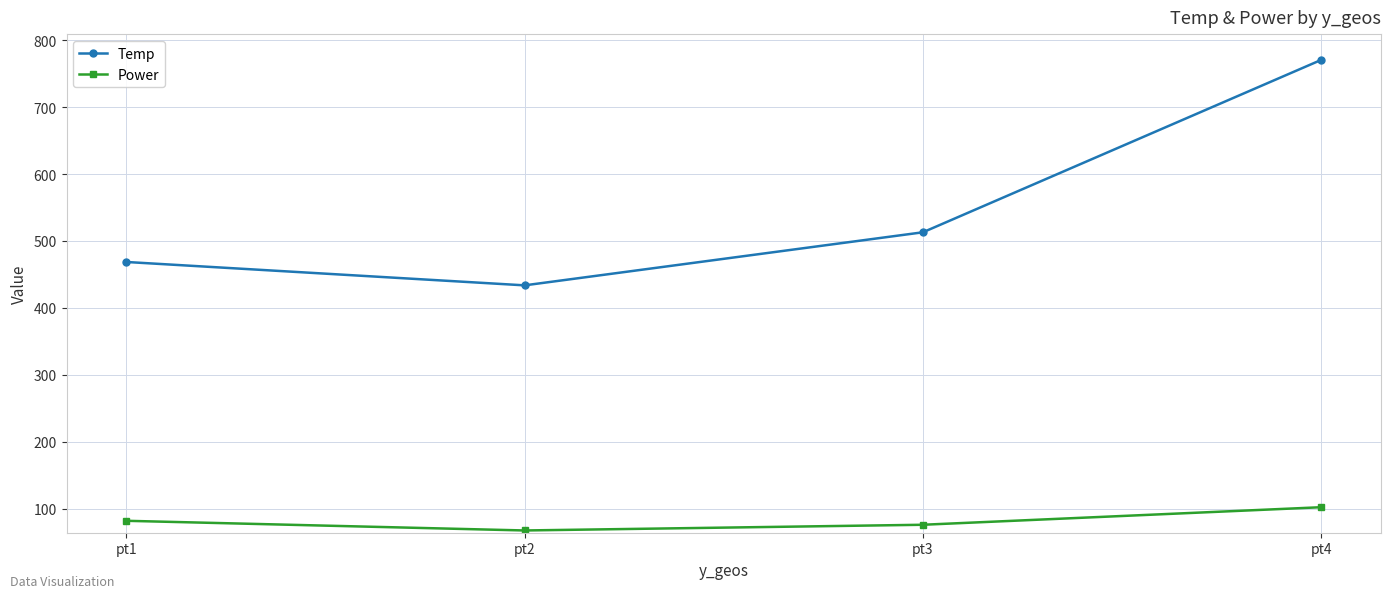

What is the total value across all series at pt3?

588.6